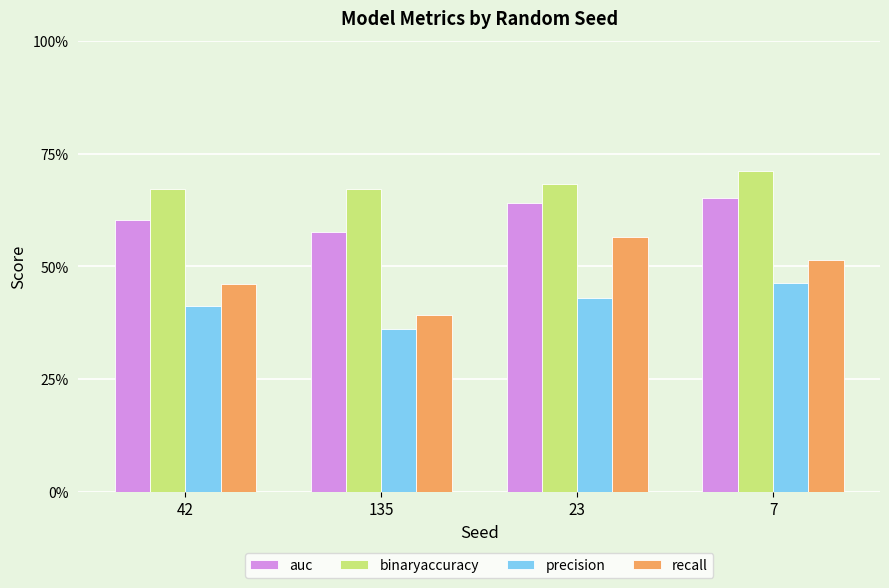

What is the difference between the highest and lowest values at 7?

0.2